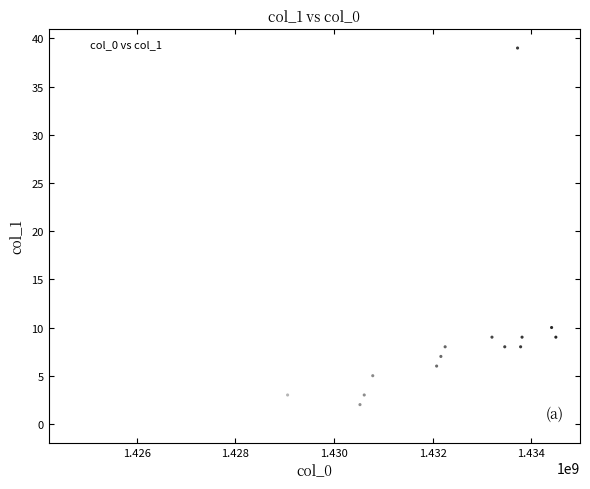

What Y value in the scatter plot is closest to 19?

10